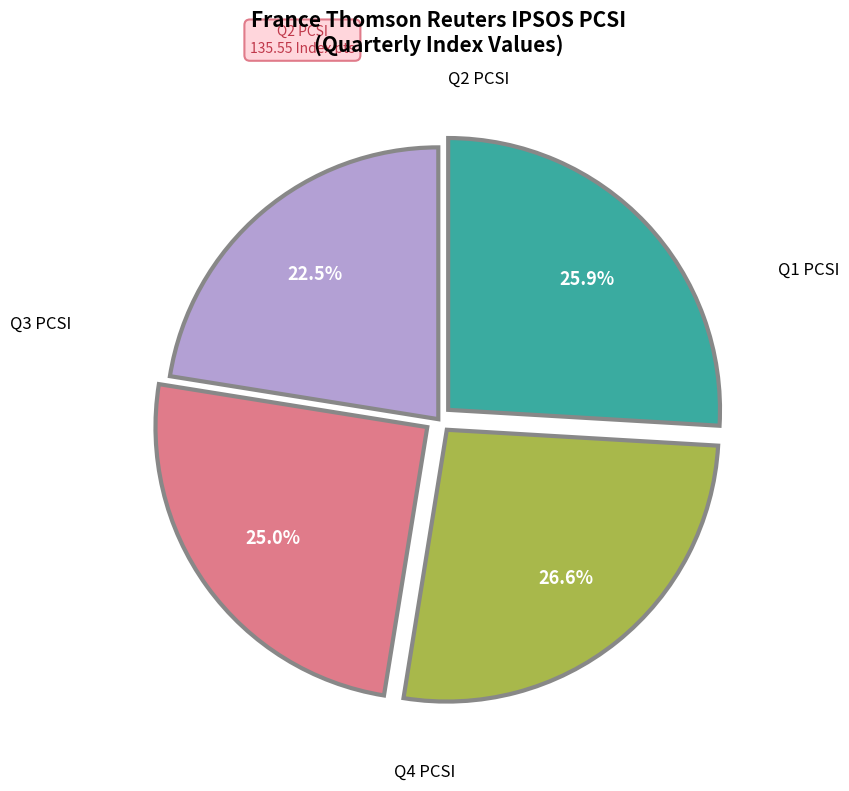

Is there a majority slice in this chart?

No